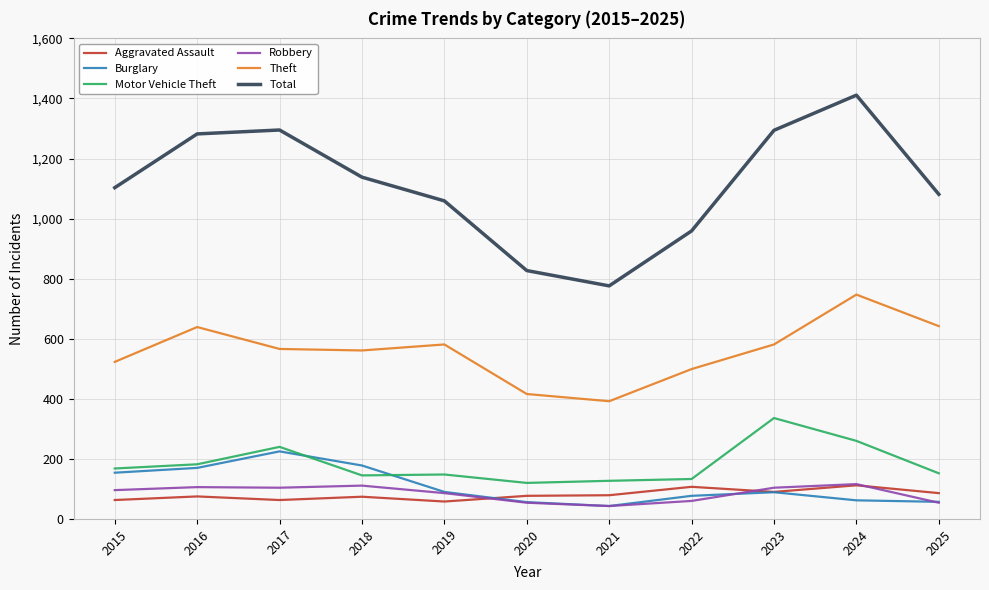

What is the spread (max minus min) of values at 2017?

1232